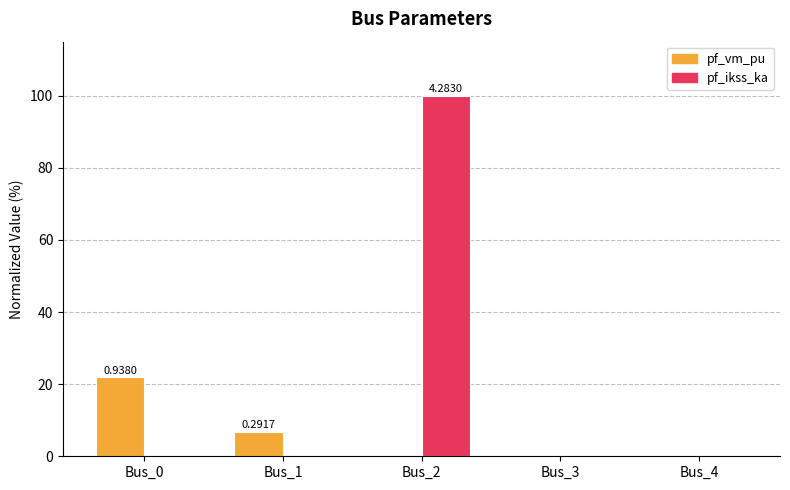

Which series has the largest total across all categories?

pf_ikss_ka